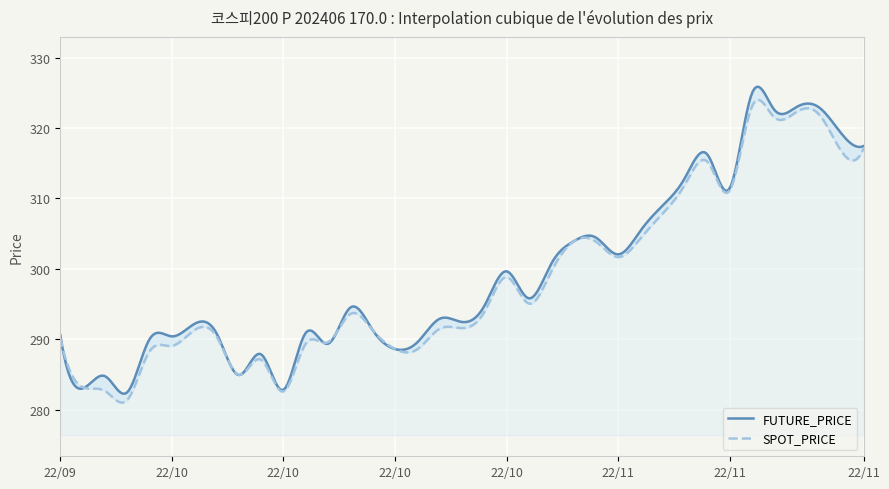

True or false: SPOT_PRICE has more than 0 interior local peaks.

True